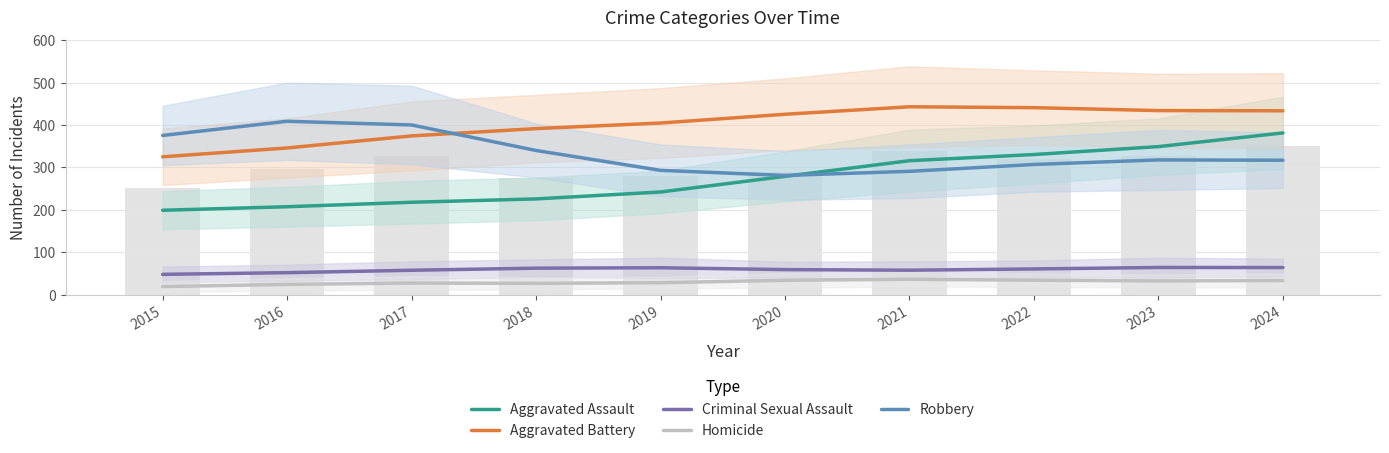

Which series changed the most between 2020 and 2021?

Aggravated Assault